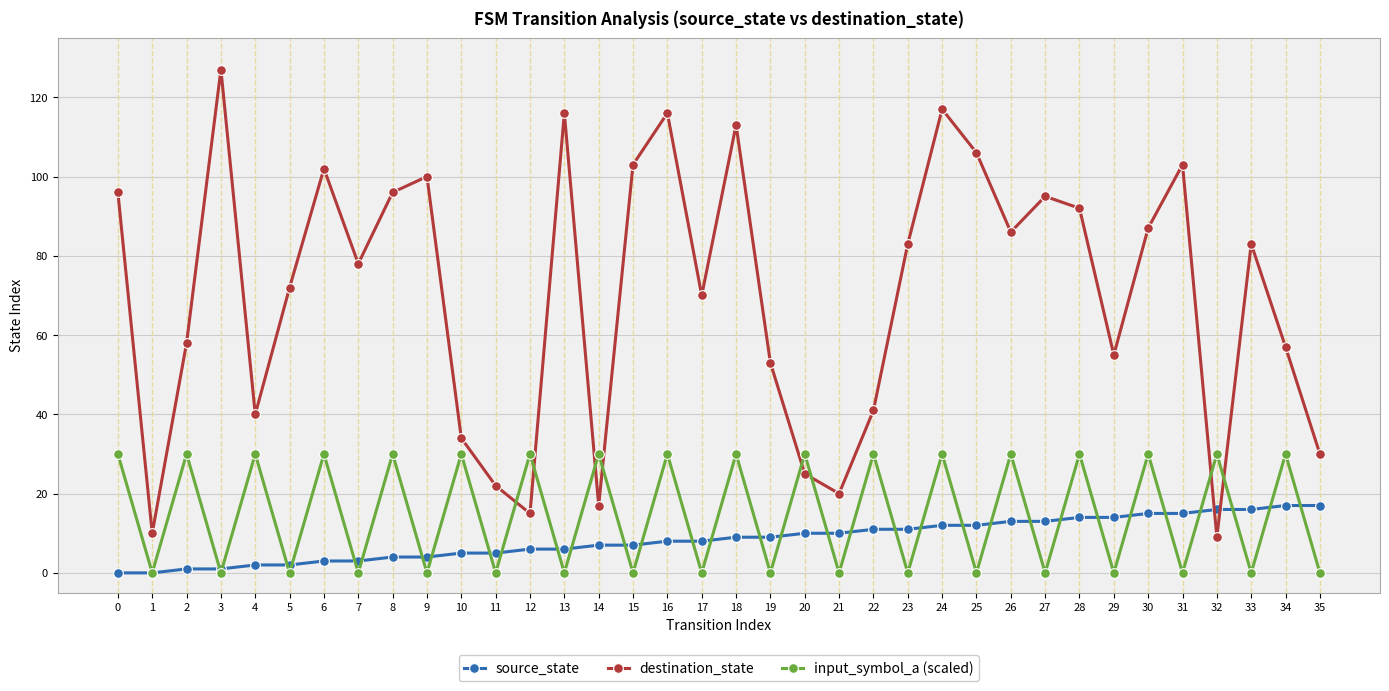

Reading right to left, list all the values displayed in this chart.

source_state: 17	17	16	16	15	15	14	14	13	13	12	12	11	11	10	10	9	9	8	8	7	7	6	6	5	5	4	4	3	3	2	2	1	1	0	0
destination_state: 30	57	83	9	103	87	55	92	95	86	106	117	83	41	20	25	53	113	70	116	103	17	116	15	22	34	100	96	78	102	72	40	127	58	10	96
input_symbol_a (scaled): 0	30	0	30	0	30	0	30	0	30	0	30	0	30	0	30	0	30	0	30	0	30	0	30	0	30	0	30	0	30	0	30	0	30	0	30